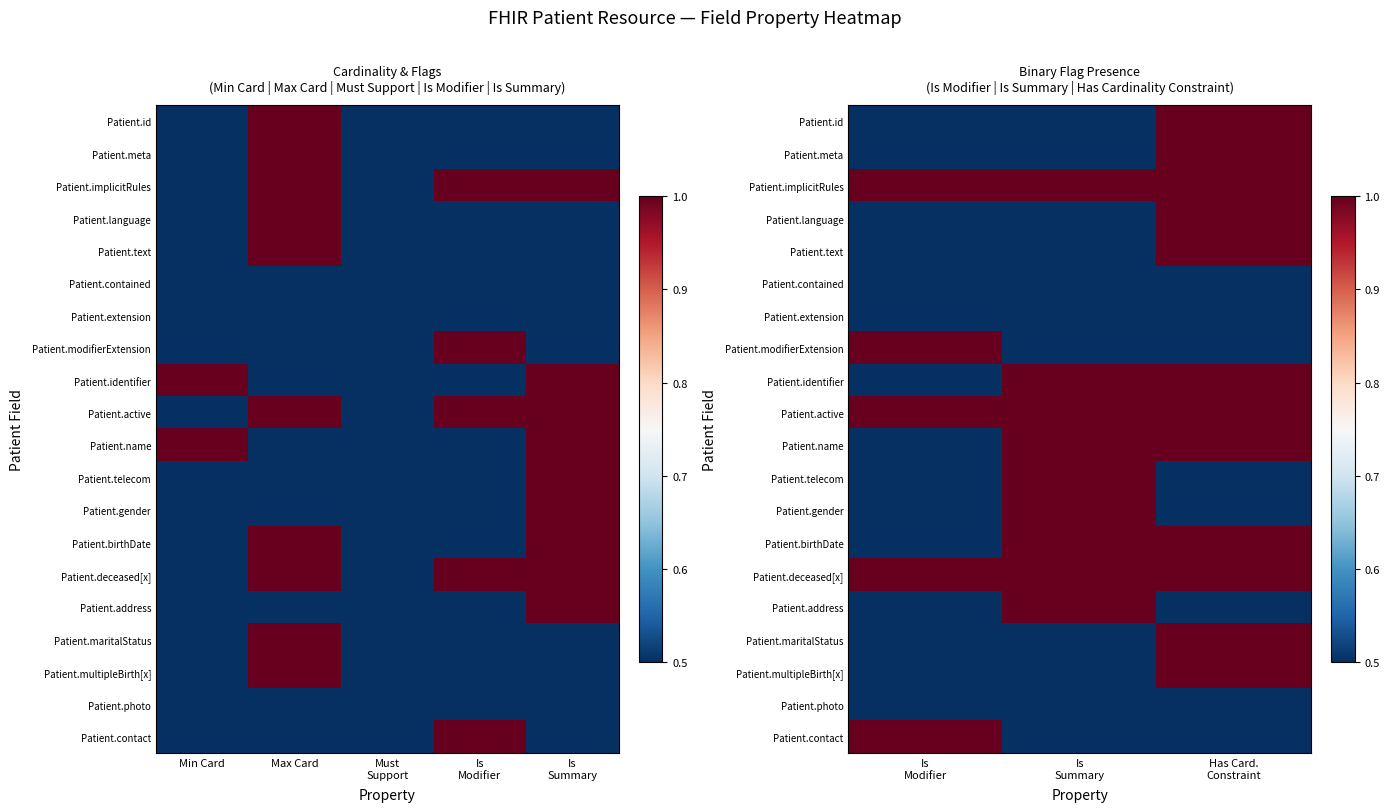

The Patient.multipleBirth[x] series shows 0.5 at Is Modifier. True or false?

True